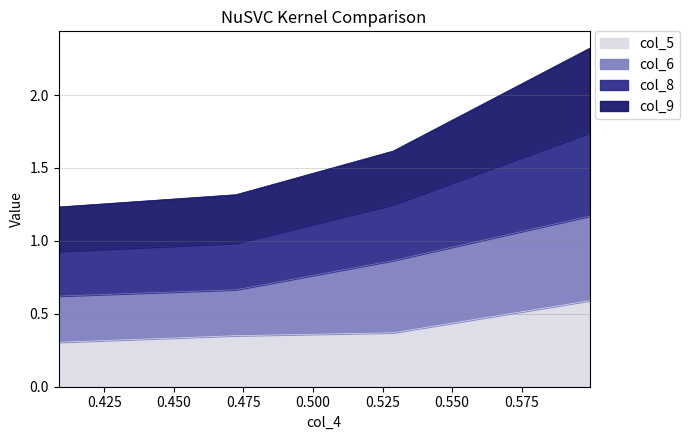

What is the greatest value displayed?

2.3